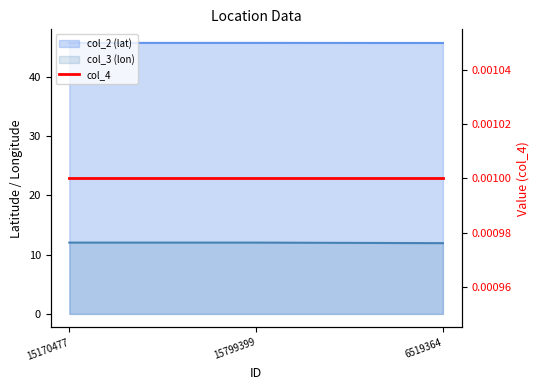

The value of col_3 at 6519364 is 11.9. True or false?

True